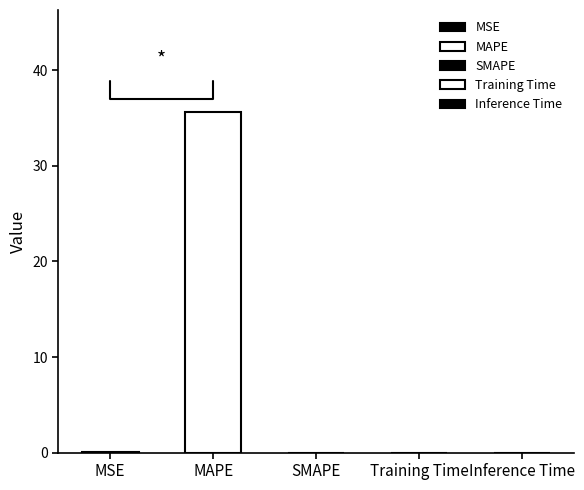

Rank the categories by value from highest to lowest.

MAPE, MSE, Training Time, Inference Time, SMAPE